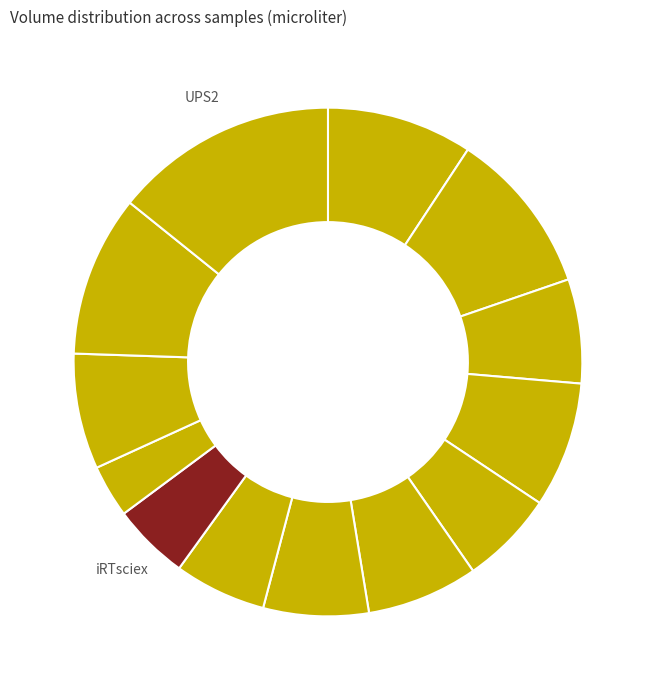

Count the number of slices in the pie.

13